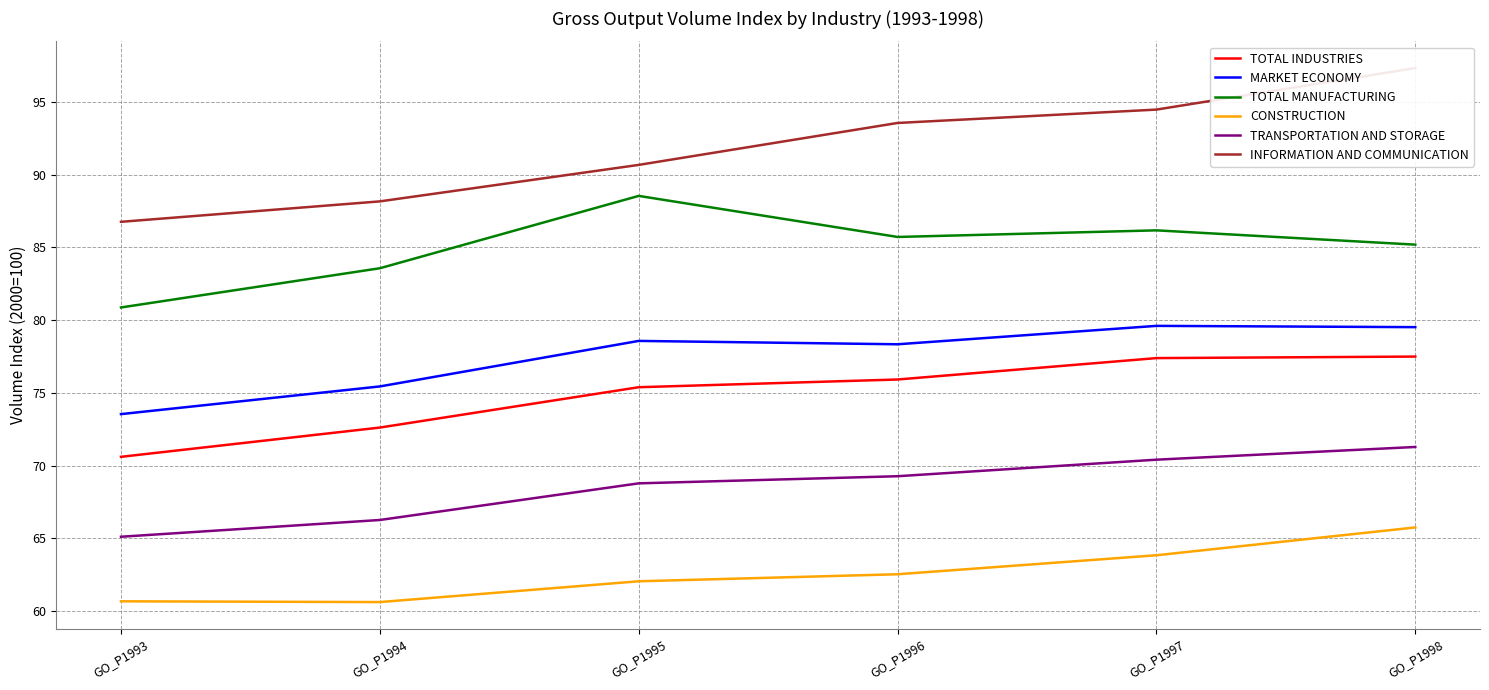

Reading left to right, transcribe all the data shown in this chart.

TOTAL INDUSTRIES: GO_P1993=70.6	GO_P1994=72.6	GO_P1995=75.4	GO_P1996=75.9	GO_P1997=77.4	GO_P1998=77.5
MARKET ECONOMY: GO_P1993=73.5	GO_P1994=75.4	GO_P1995=78.6	GO_P1996=78.3	GO_P1997=79.6	GO_P1998=79.5
TOTAL MANUFACTURING: GO_P1993=80.9	GO_P1994=83.6	GO_P1995=88.5	GO_P1996=85.7	GO_P1997=86.2	GO_P1998=85.2
CONSTRUCTION: GO_P1993=60.7	GO_P1994=60.6	GO_P1995=62.0	GO_P1996=62.5	GO_P1997=63.8	GO_P1998=65.7
TRANSPORTATION AND STORAGE: GO_P1993=65.1	GO_P1994=66.3	GO_P1995=68.8	GO_P1996=69.3	GO_P1997=70.4	GO_P1998=71.3
INFORMATION AND COMMUNICATION: GO_P1993=86.8	GO_P1994=88.2	GO_P1995=90.7	GO_P1996=93.6	GO_P1997=94.5	GO_P1998=97.3